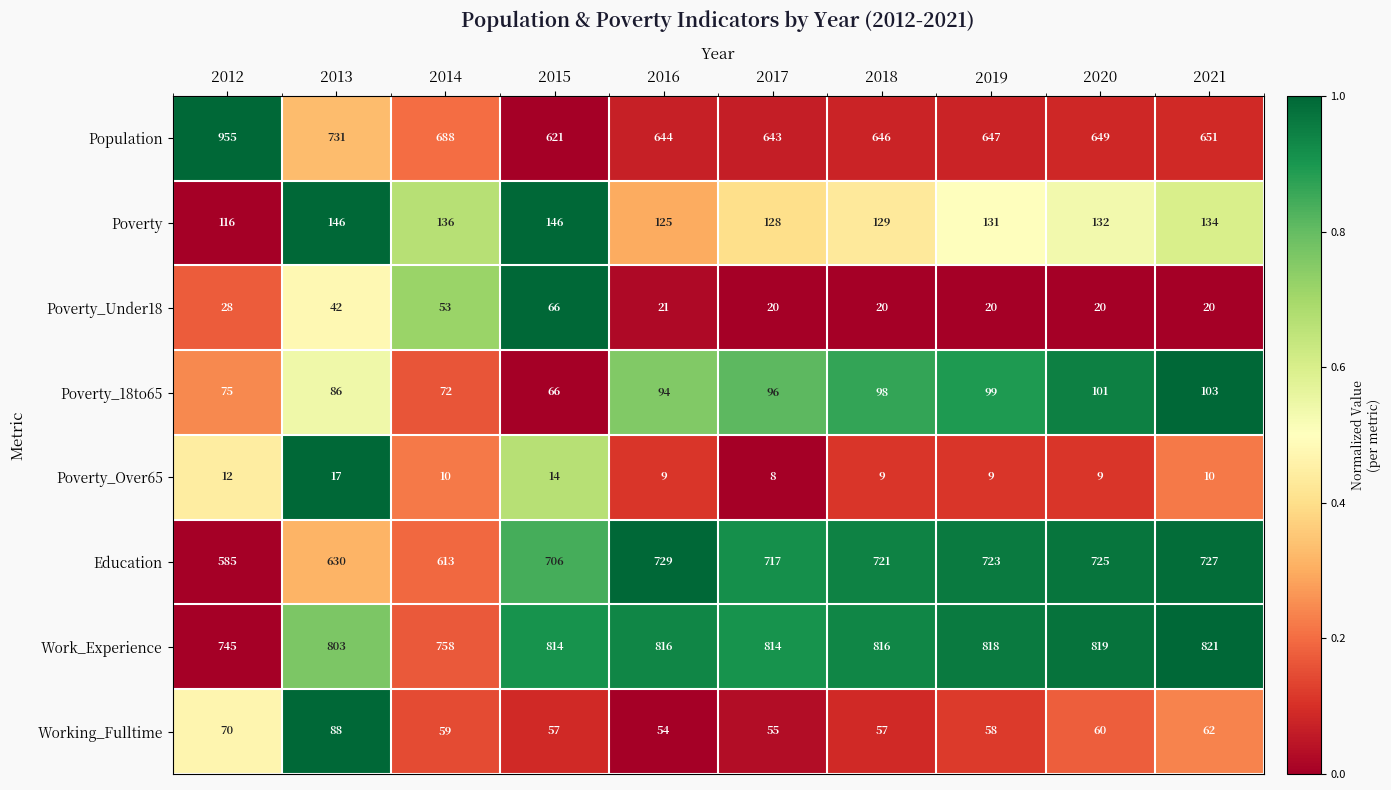

At which label does Education first exceed 721?

2016